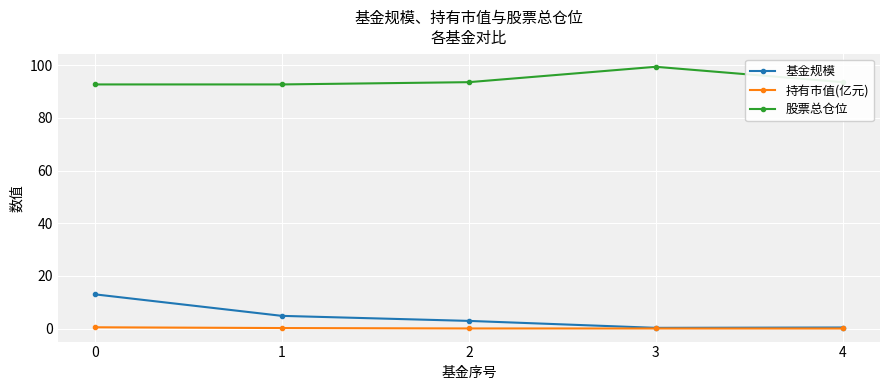

What is the average value of the 持有市值(亿元) series?

0.1